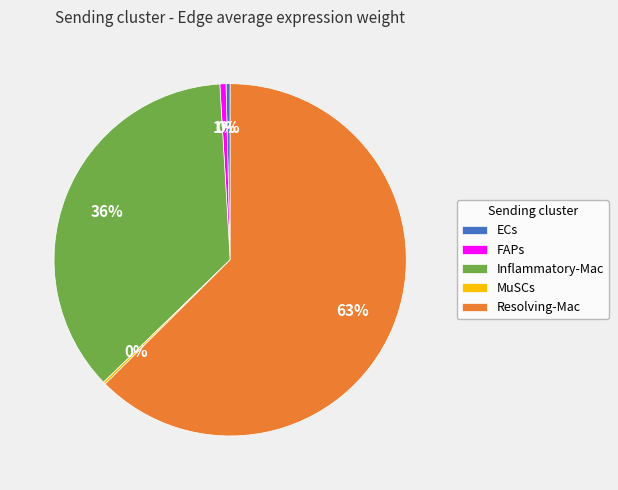

Between Resolving-Mac and ECs, which is larger?

Resolving-Mac